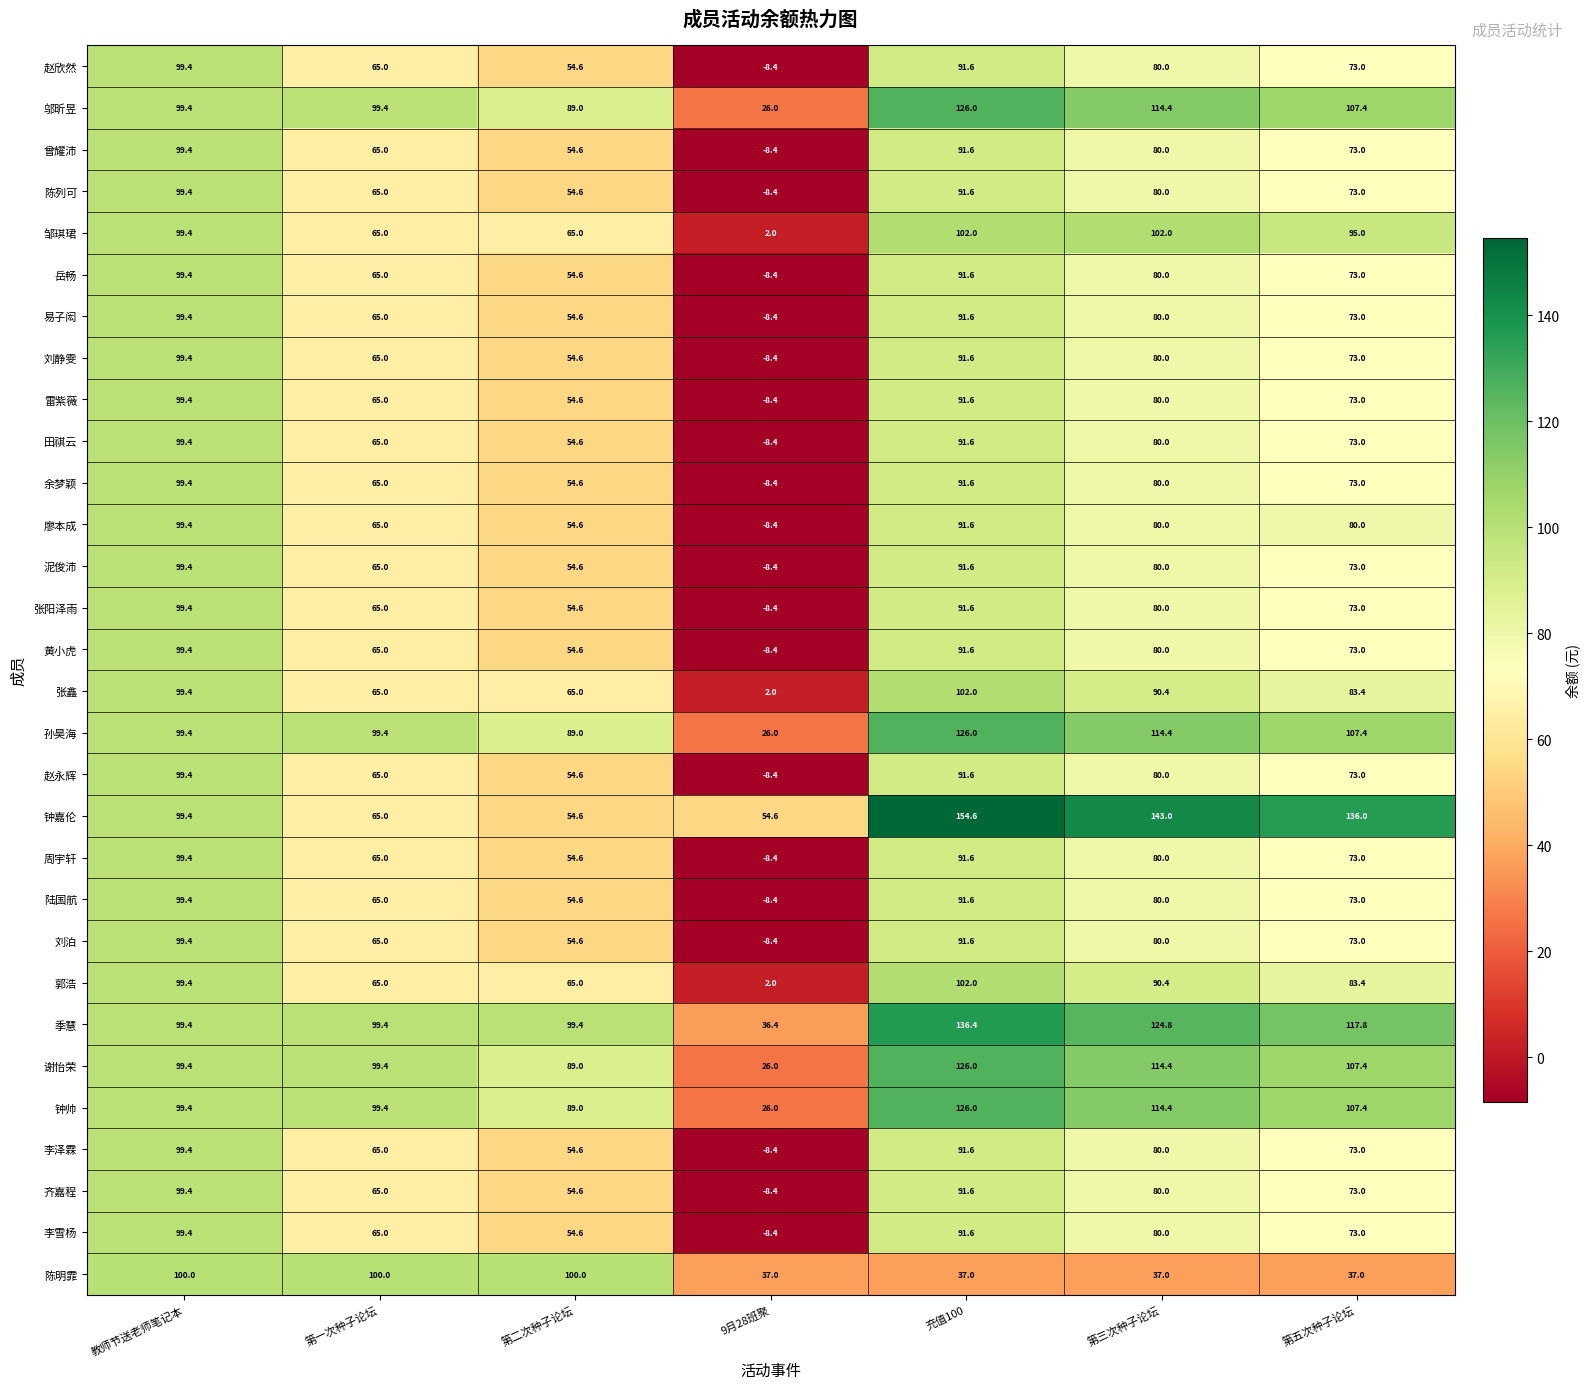

Count the number of data series in this chart.

30